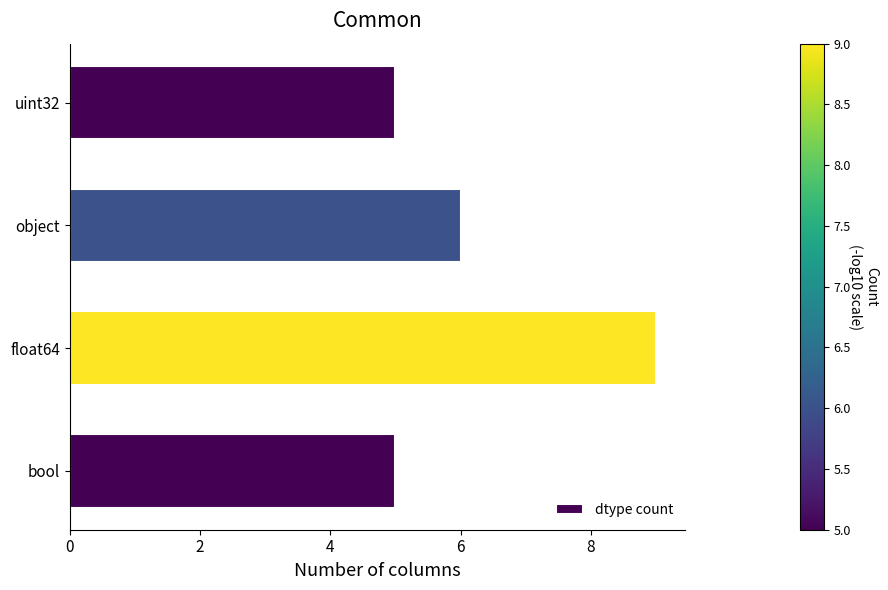

The chart shows a value of 5 at uint32. True or false?

True